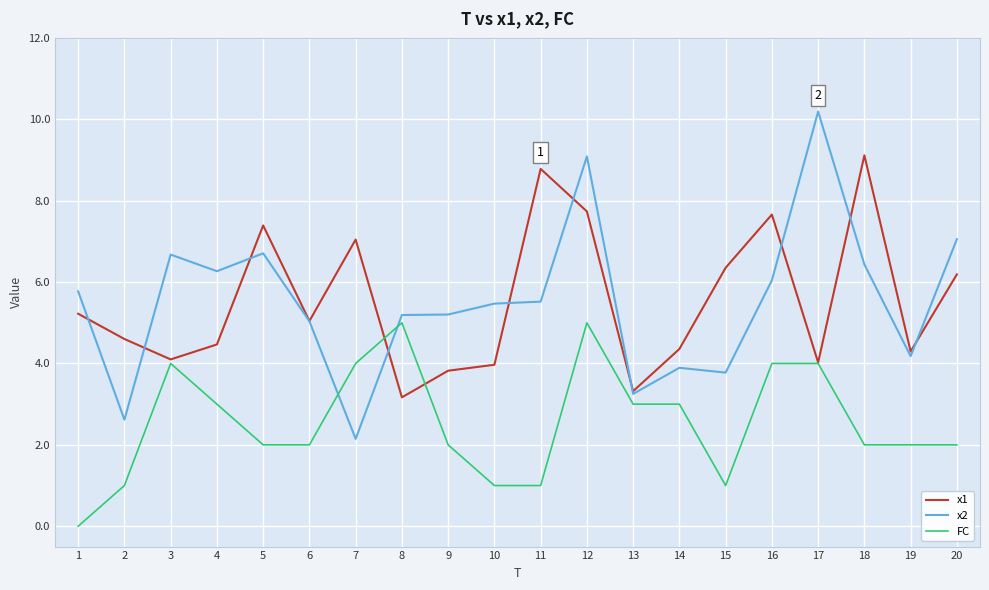

What is the total value across all series at 20?

15.2